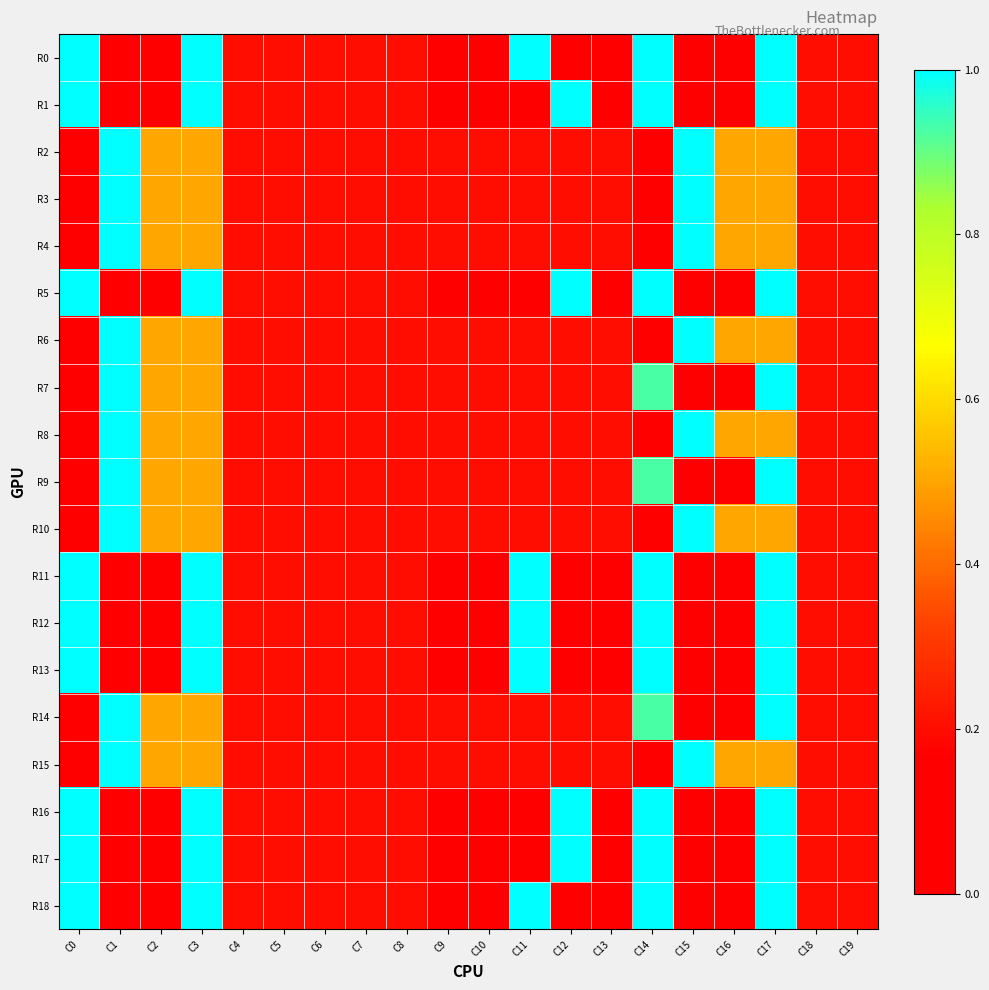

Rank the series at C3 from lowest to highest value.

R2, R3, R4, R6, R7, R8, R9, R10, R14, R15, R0, R1, R5, R11, R12, R13, R16, R17, R18